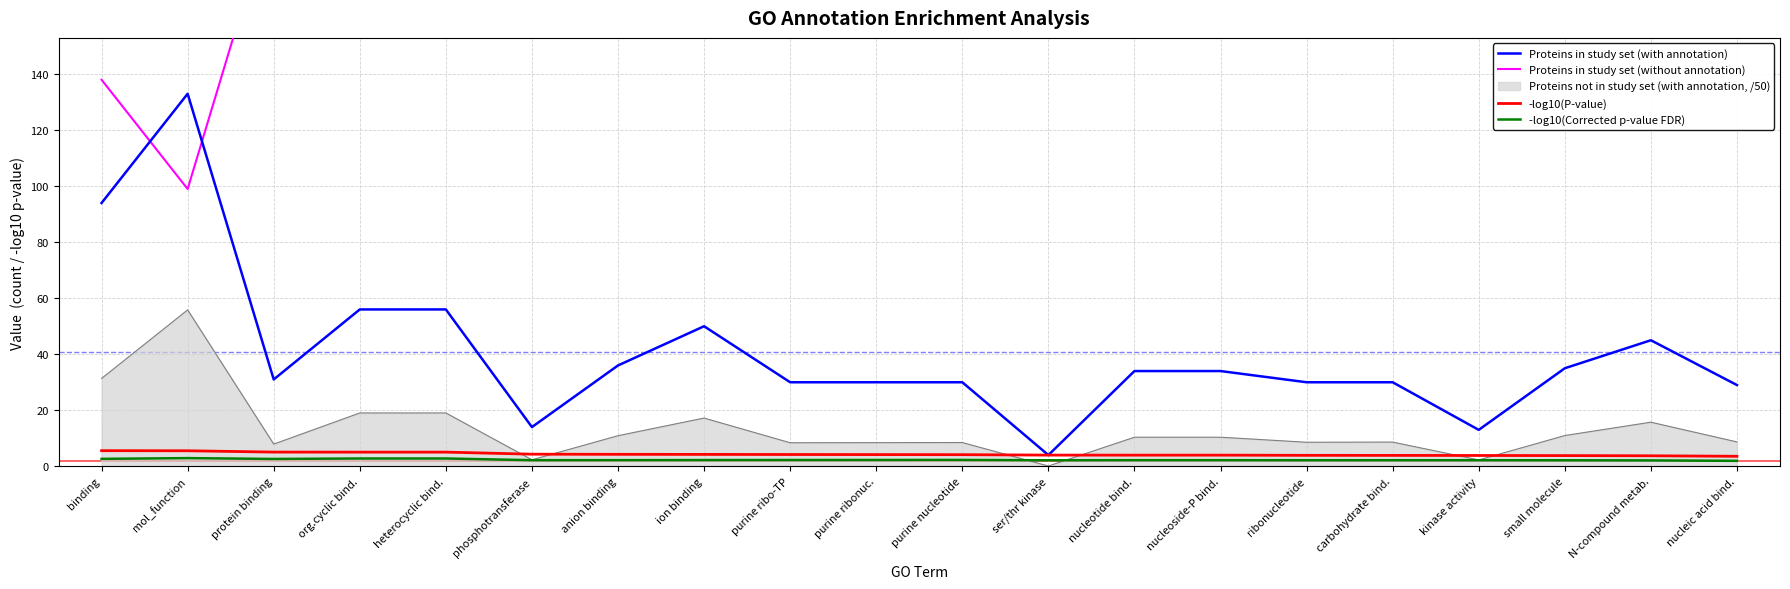

Is it true that -log10(Corrected p-value FDR) equals 1.6 at mol_function?

False